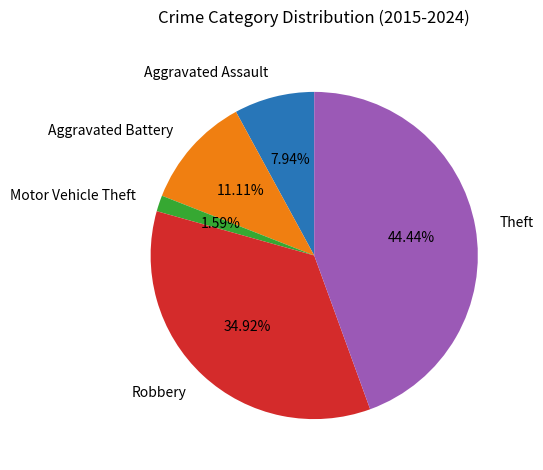

Between Motor Vehicle Theft and Aggravated Assault, which is larger?

Aggravated Assault